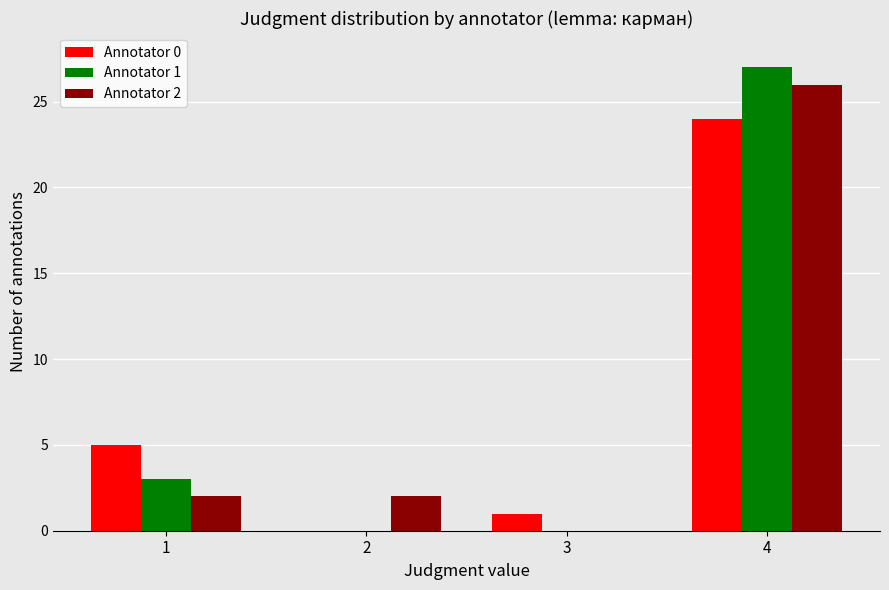

True or false: Annotator 1 has a value of 0 at 2.

True